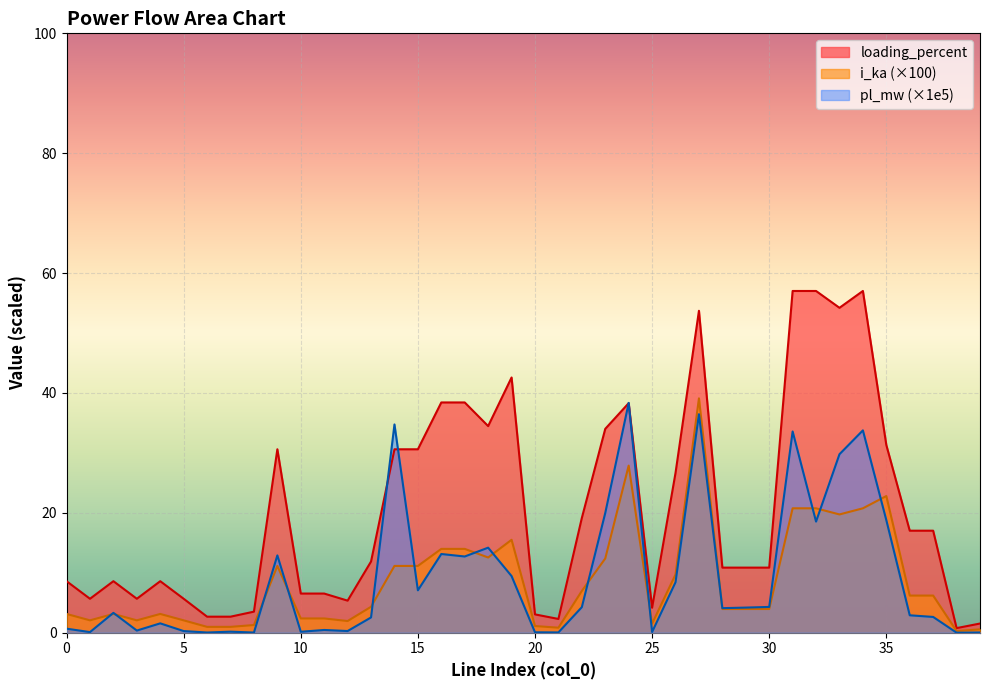

At which category does loading_percent reach its first local peak?

2